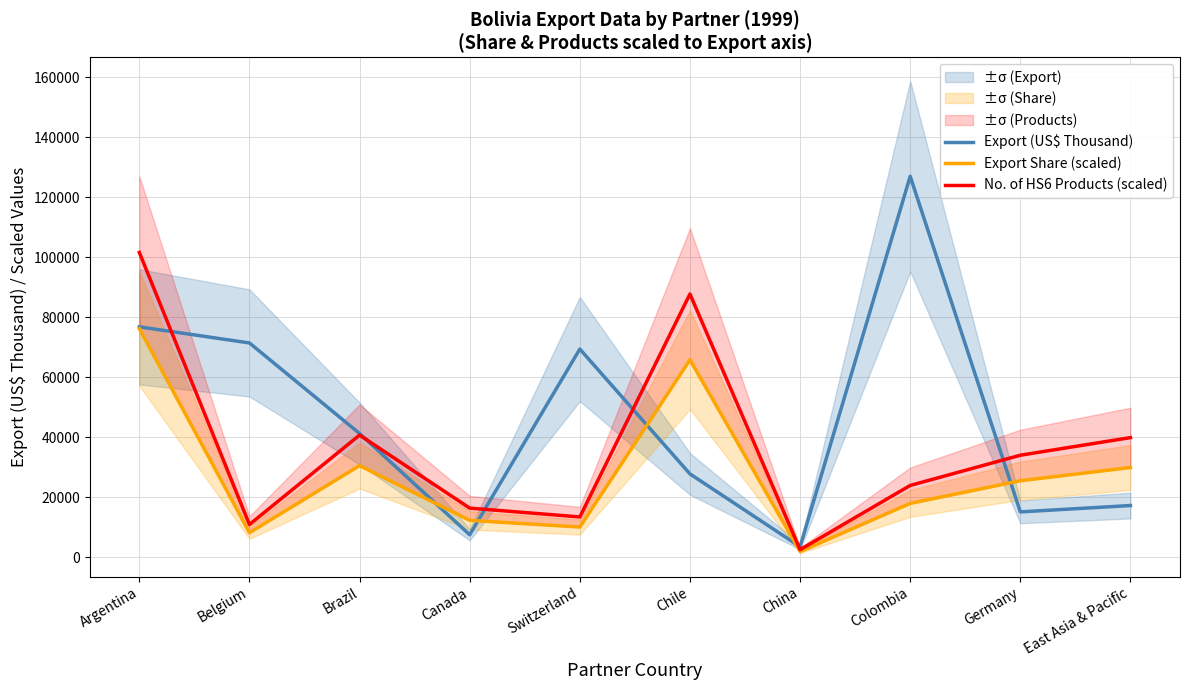

Where does the Export (US$ Thousand) series first go above 41219?

Argentina